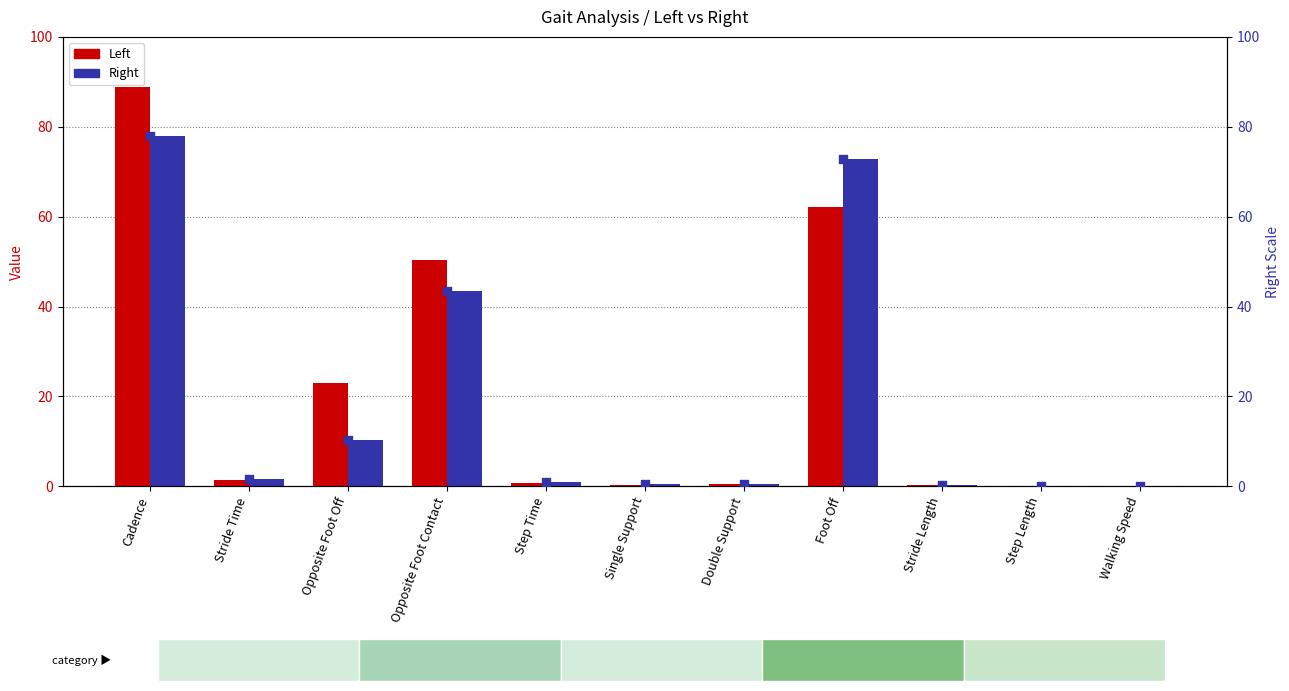

What is the total value across all series at Opposite Foot Off?

43.7